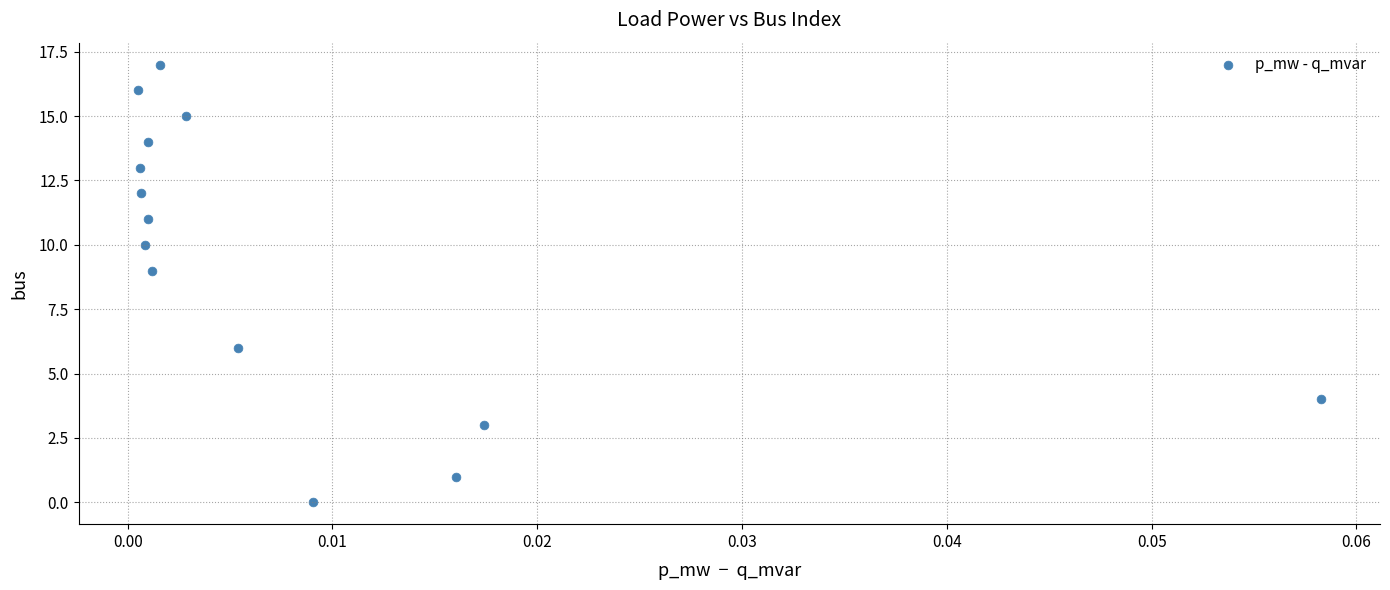

What is the range of Y values (max minus min)?

17